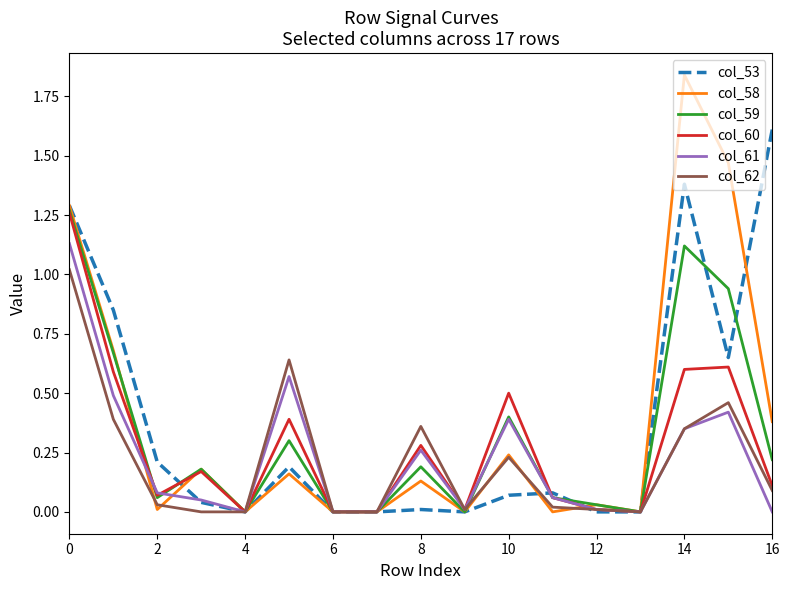

How many interior local peaks does the col_61 series have?

4